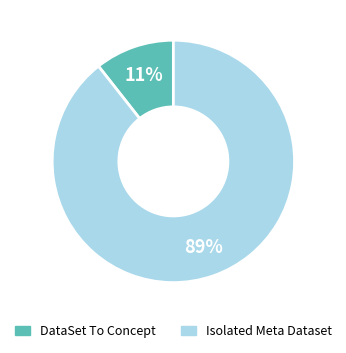

Combined, do DataSet To Concept and Isolated Meta Dataset account for over 50%?

Yes